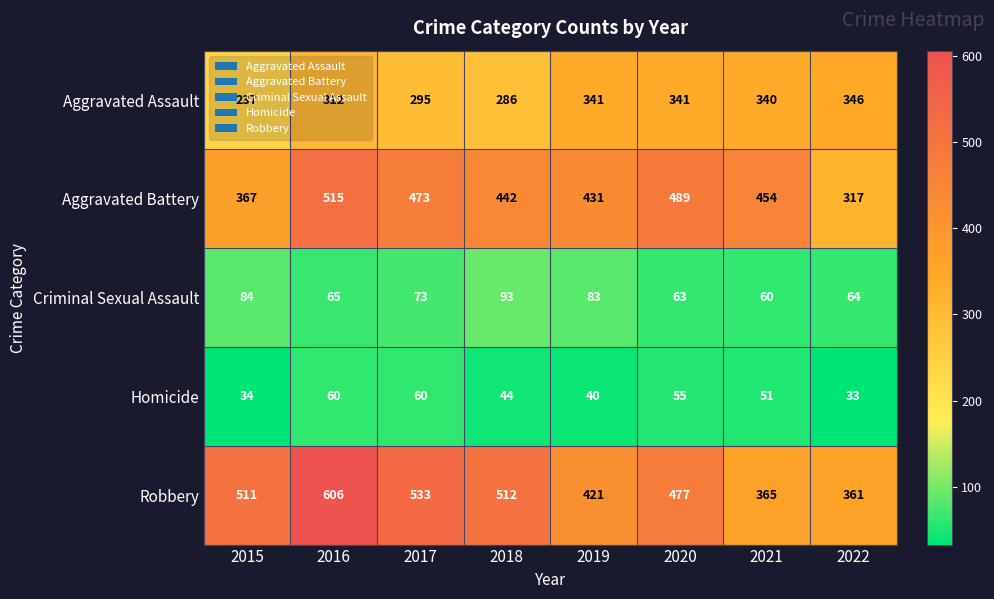

List the series in order of their peak value, highest first.

Robbery, Aggravated Battery, Aggravated Assault, Criminal Sexual Assault, Homicide